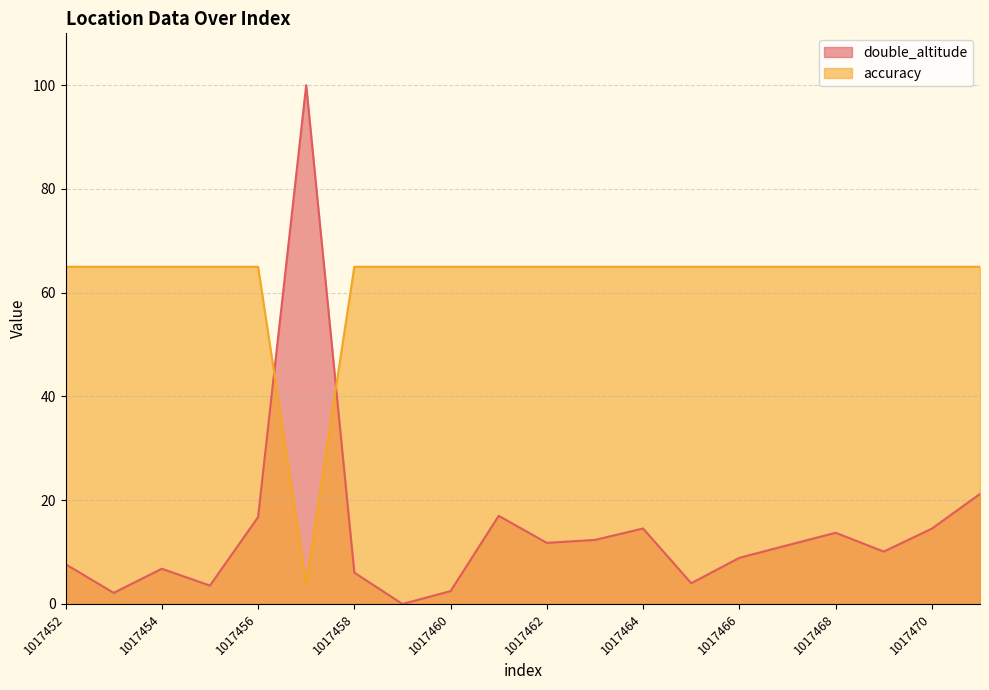

Where is the first local minimum for accuracy?

1017457